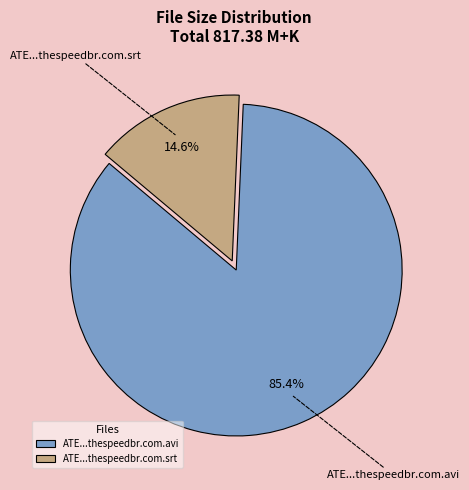

Which category has the smallest portion of the pie?

ATE...thespeedbr.com.srt